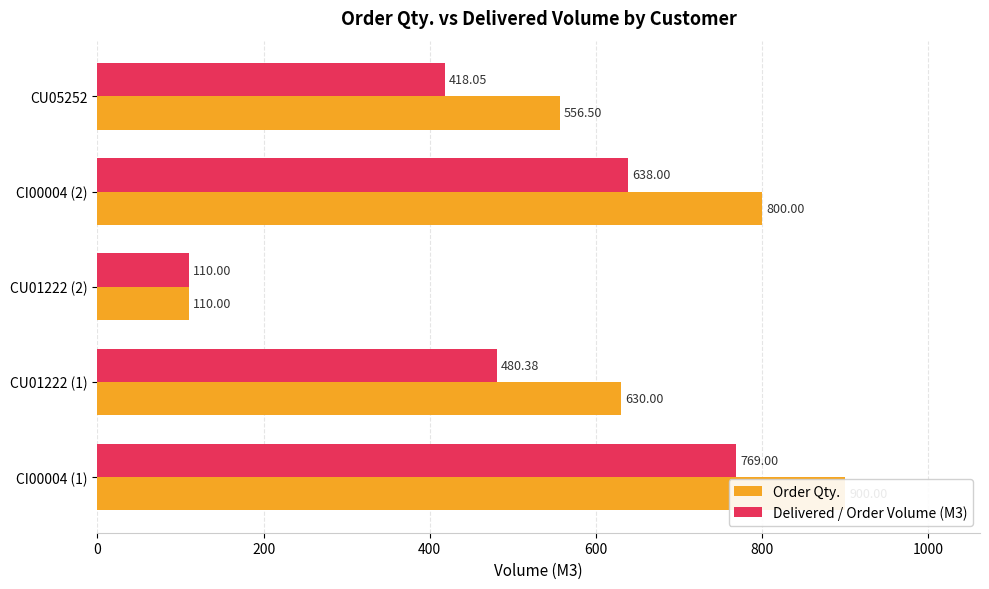

What is the difference between the Delivered / Order Volume (M3) values at CI00004 (2) and CU05252?

219.9